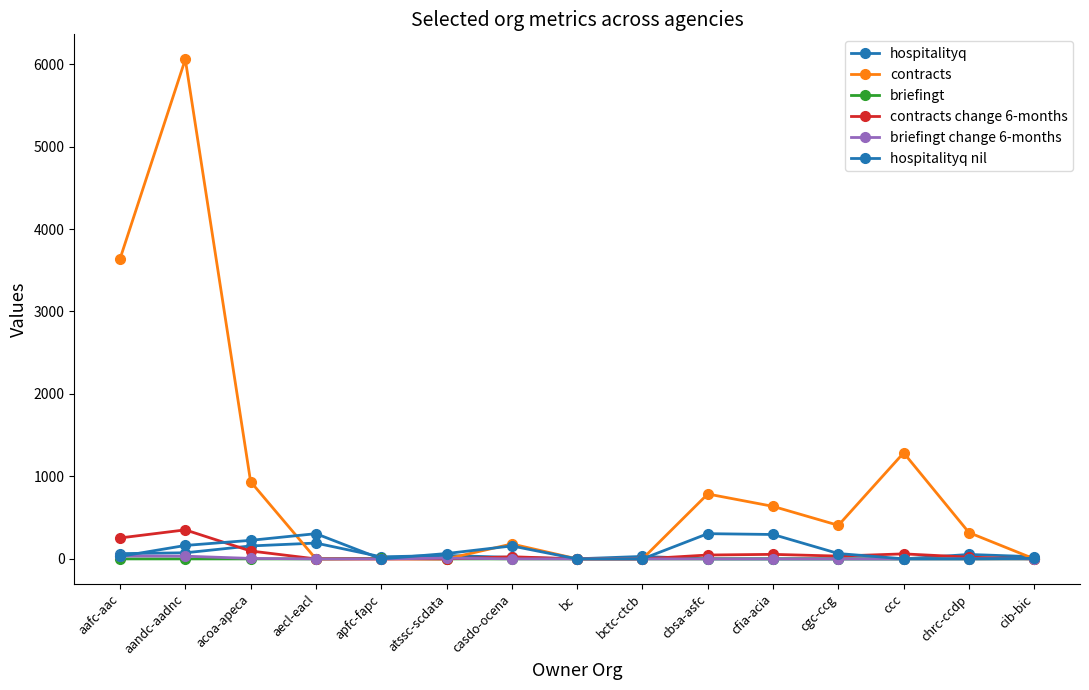

Is this an area chart (filled region under the line)?

No